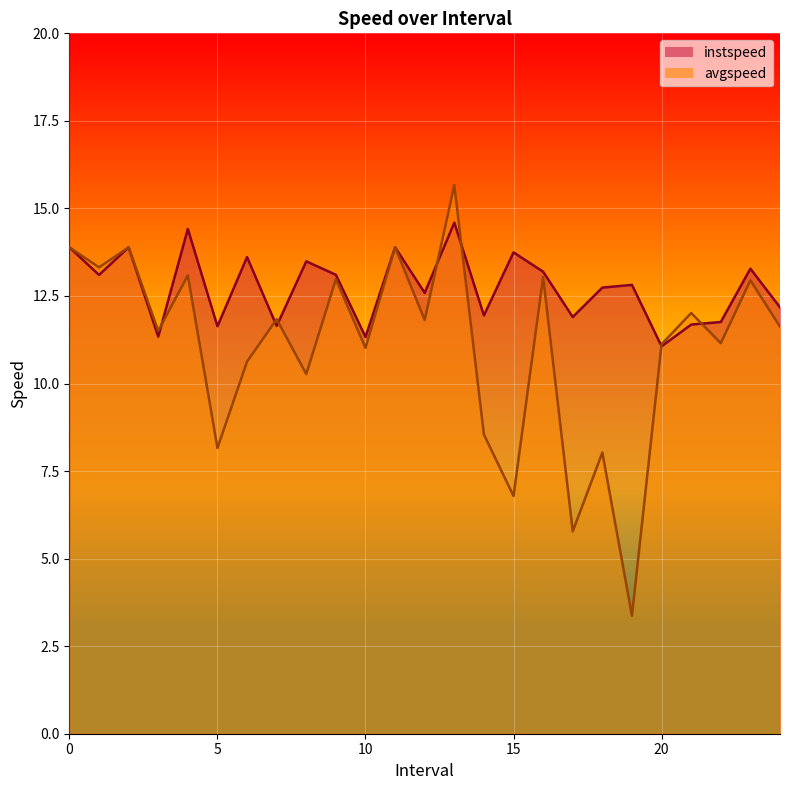

What is the label of the 11th point from the left?

10.0